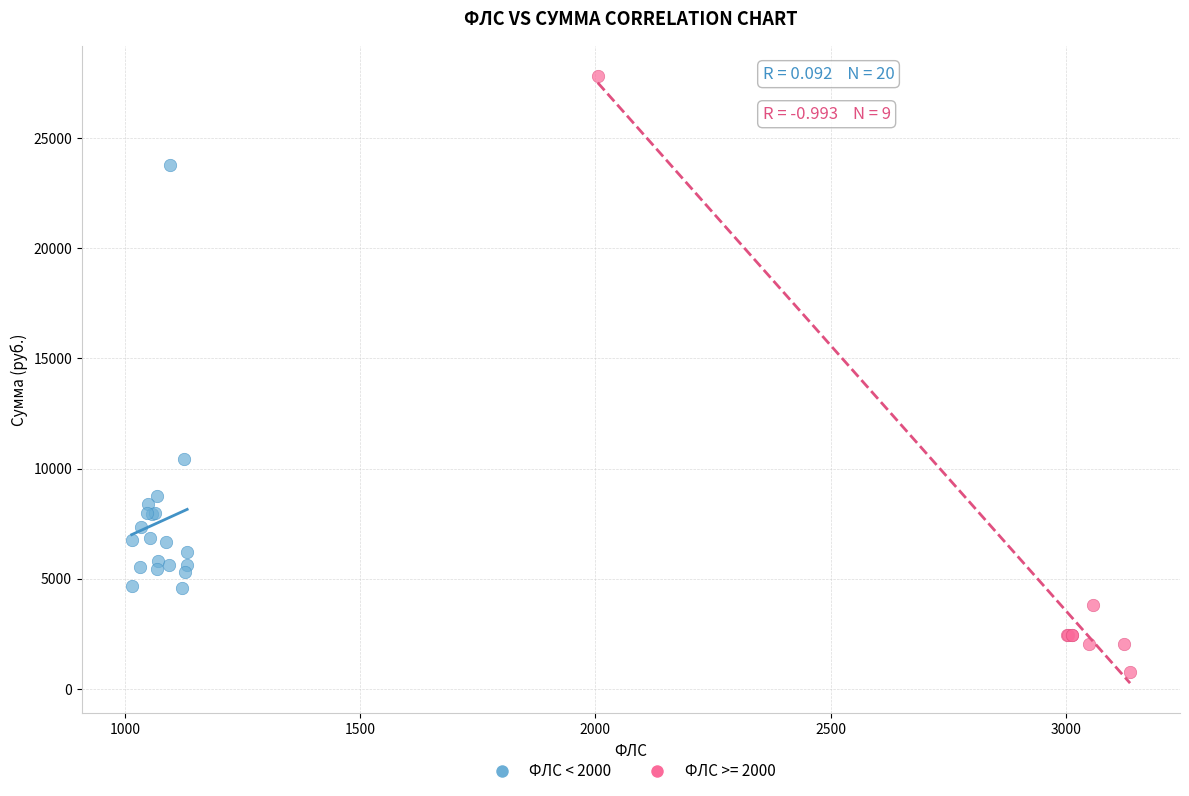

Which series has the widest spread of Y values?

ФЛС >= 2000